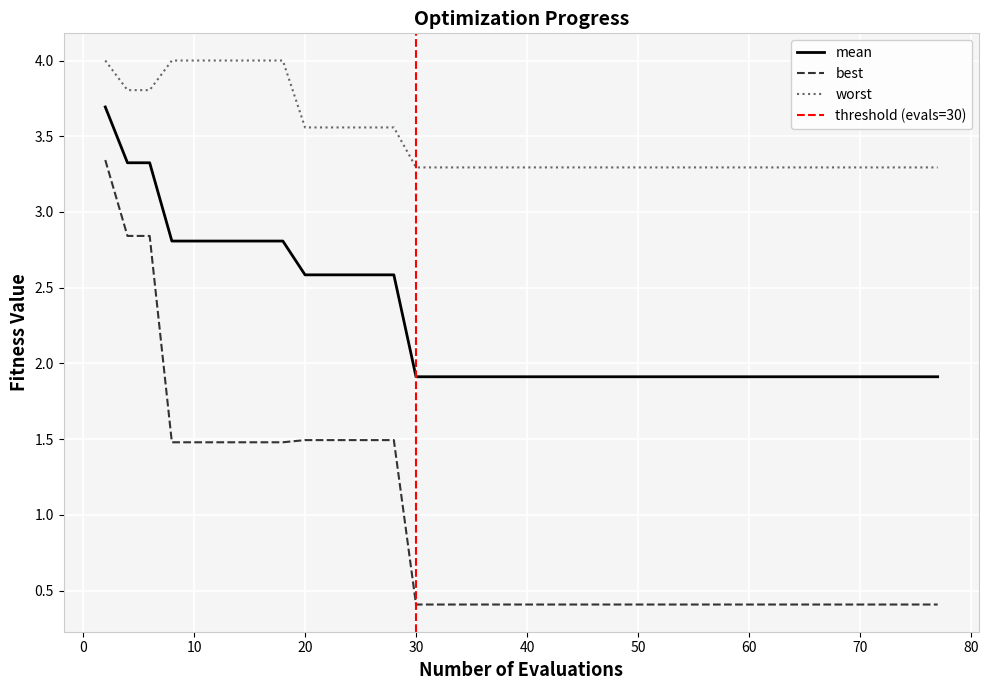

True or false: worst and mean cross at least once.

False